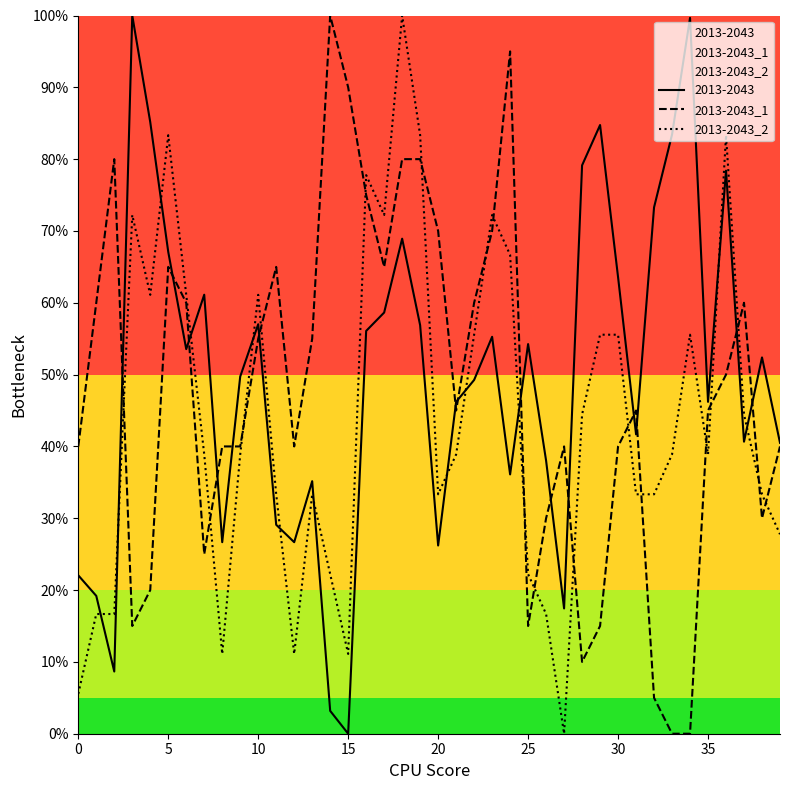

At which category is the sum across all series the highest?

18